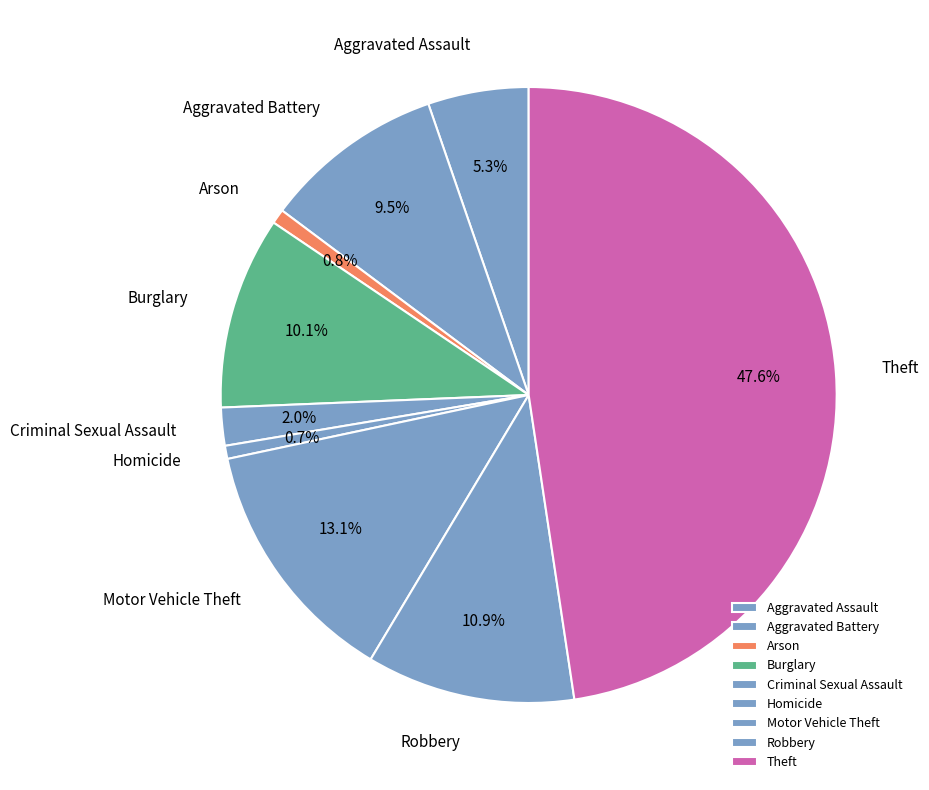

To the nearest percent, what is the difference between the Criminal Sexual Assault and Arson slice percentages?

1%